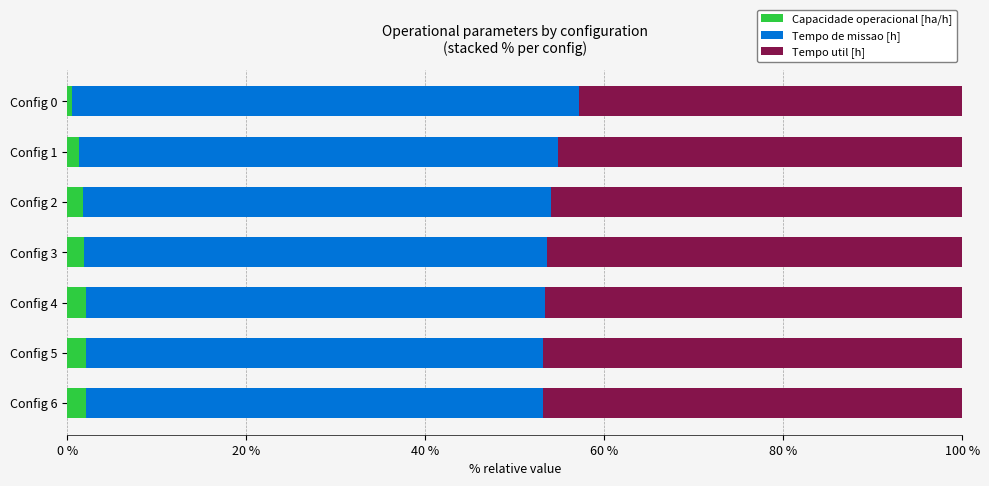

Is it true that Capacidade operacional [ha/h] equals 2.1 at Config 5?

True